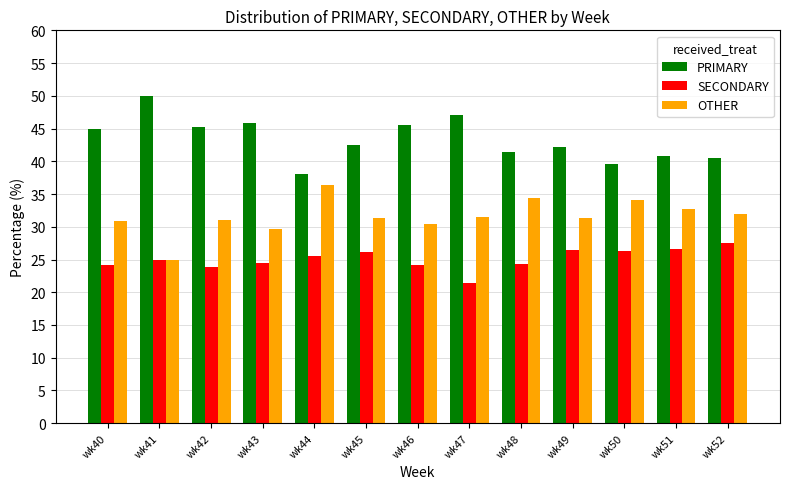

What value does the PRIMARY series have at wk52?

40.5